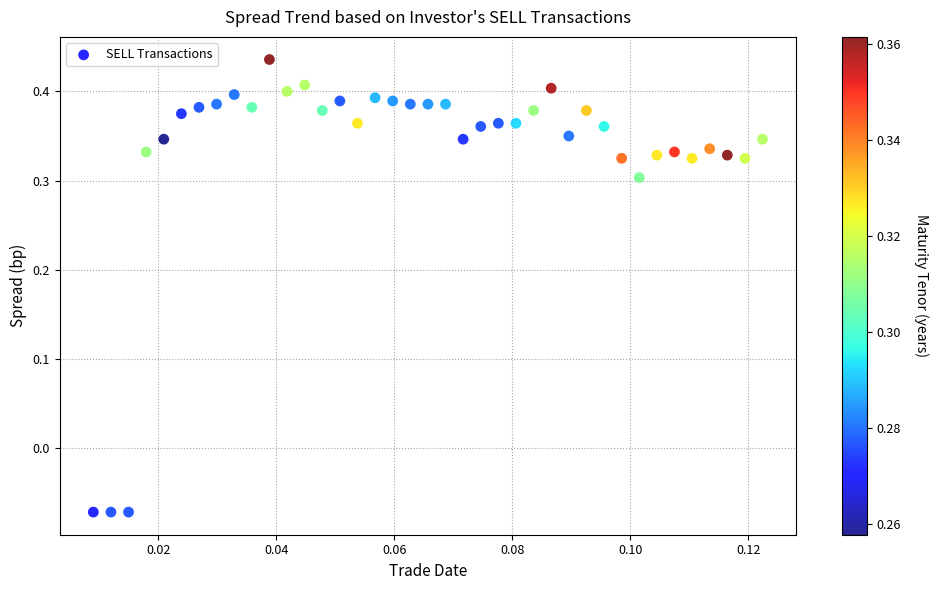

What is the range of Y values (max minus min)?

0.5